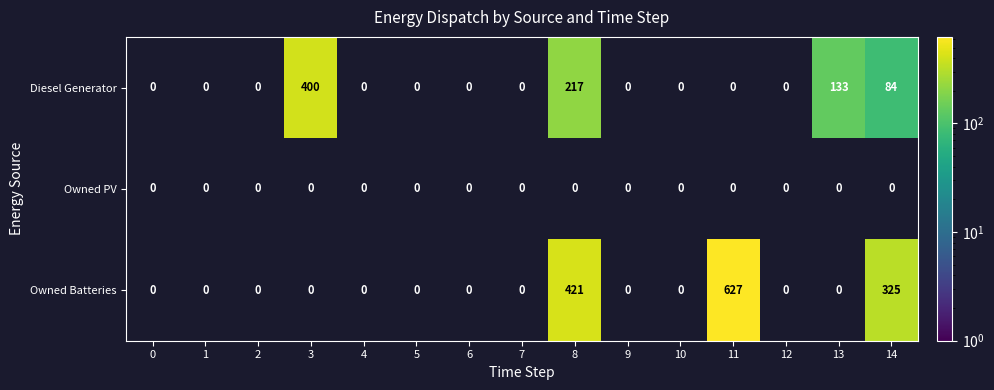

Which series has the largest range (max minus min)?

Owned Batteries